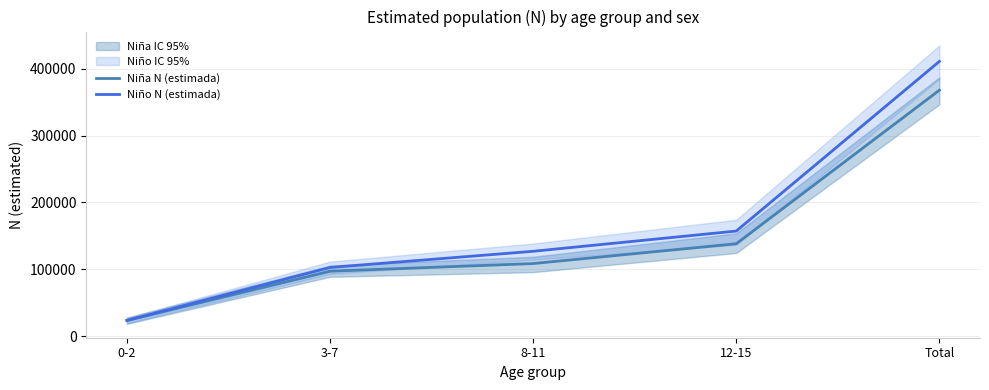

How many lines are shown in the chart?

2